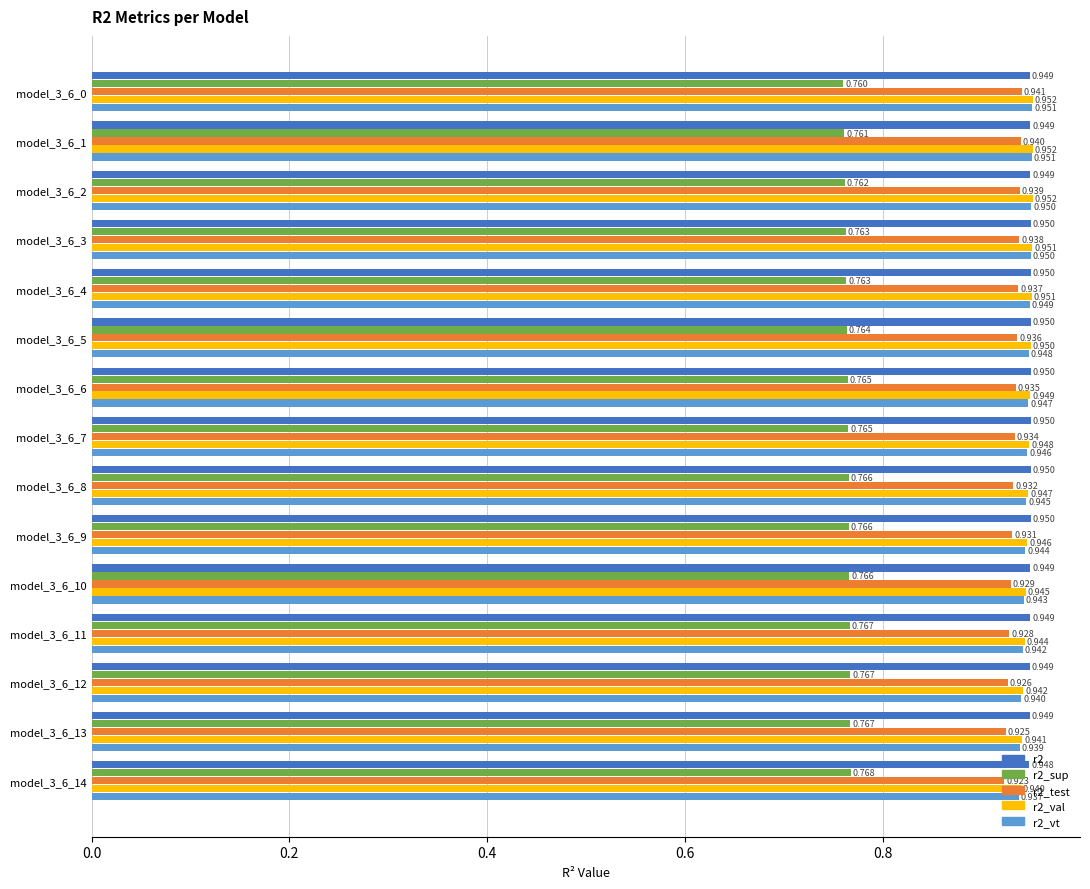

Is the value of r2 at model_3_6_6 greater than the value of r2_val at model_3_6_9?

Yes